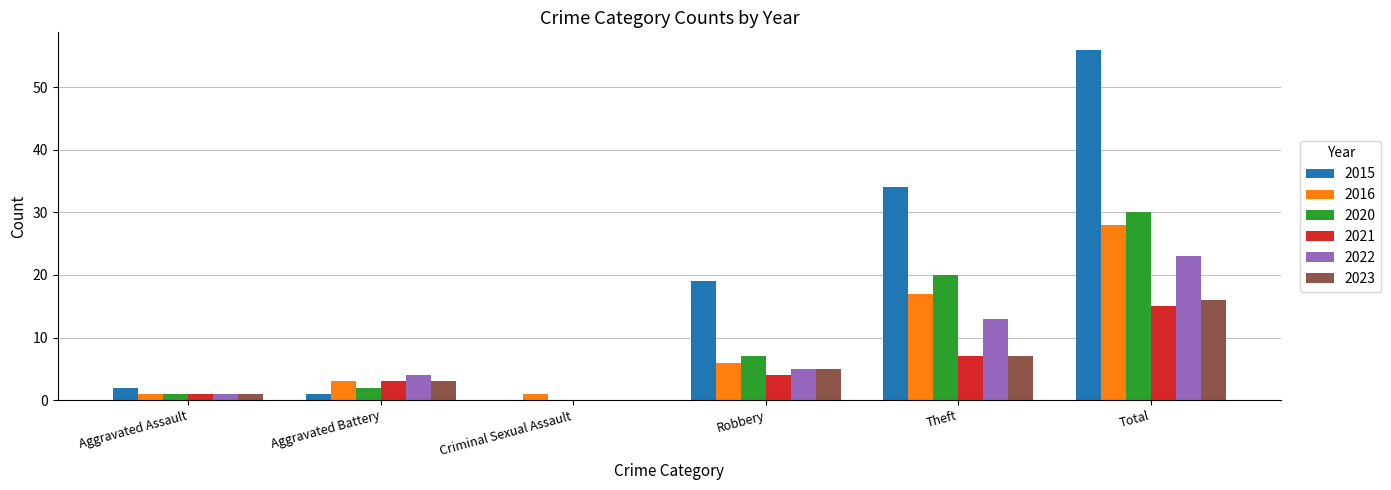

At which label does 2020 reach its peak?

Total